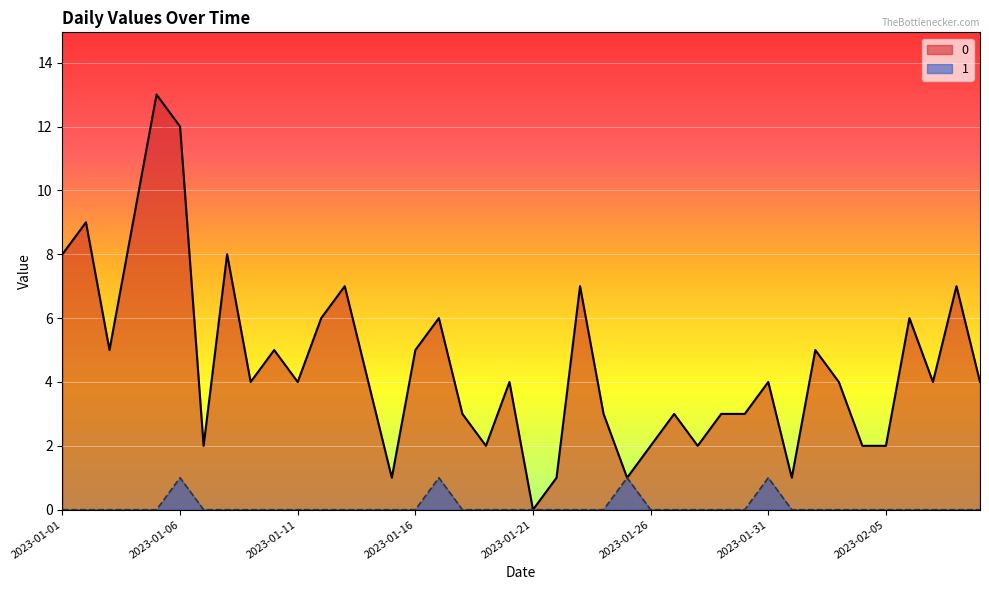

At which category is the sum across all series the highest?

2023-01-05